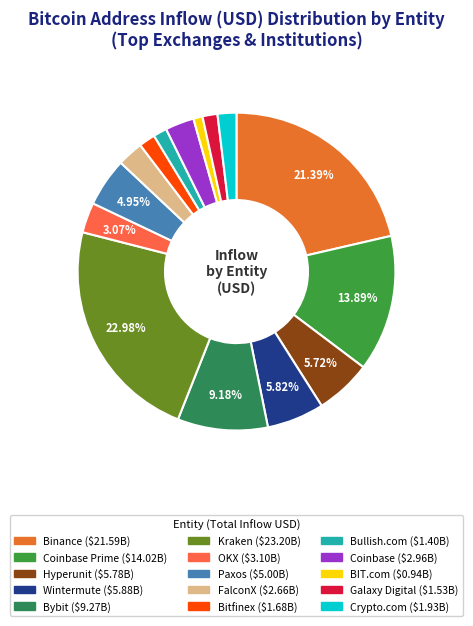

How many segments does this pie chart have?

15